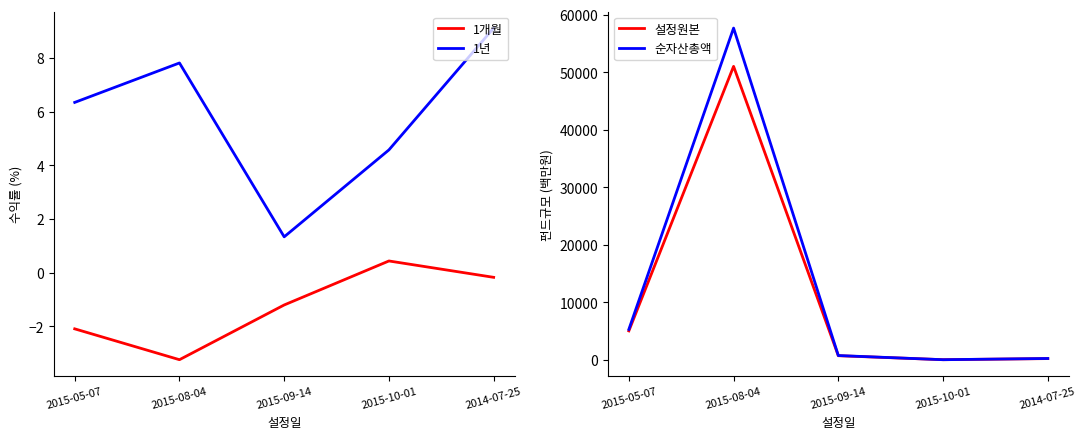

Rank the series by their maximum value, from lowest to highest.

1개월, 1년, 설정원본, 순자산총액